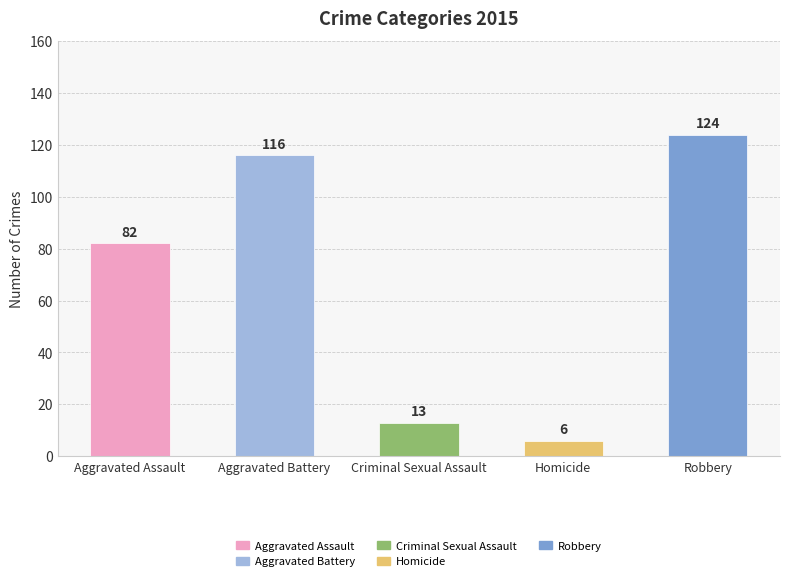

Rank the categories by value from lowest to highest.

Homicide, Criminal Sexual Assault, Aggravated Assault, Aggravated Battery, Robbery